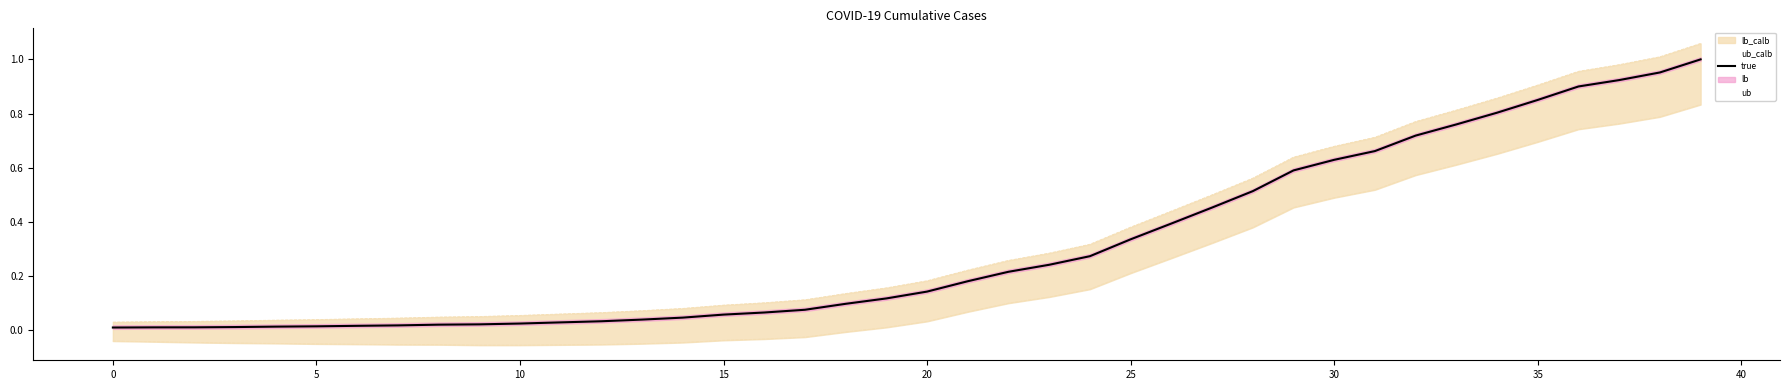

At which category is the sum across all series the highest?

39